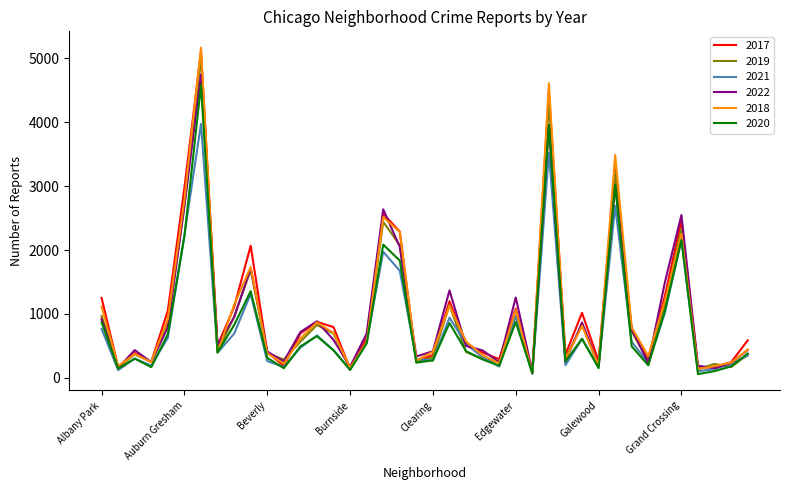

Which series has the widest spread of values?

2018